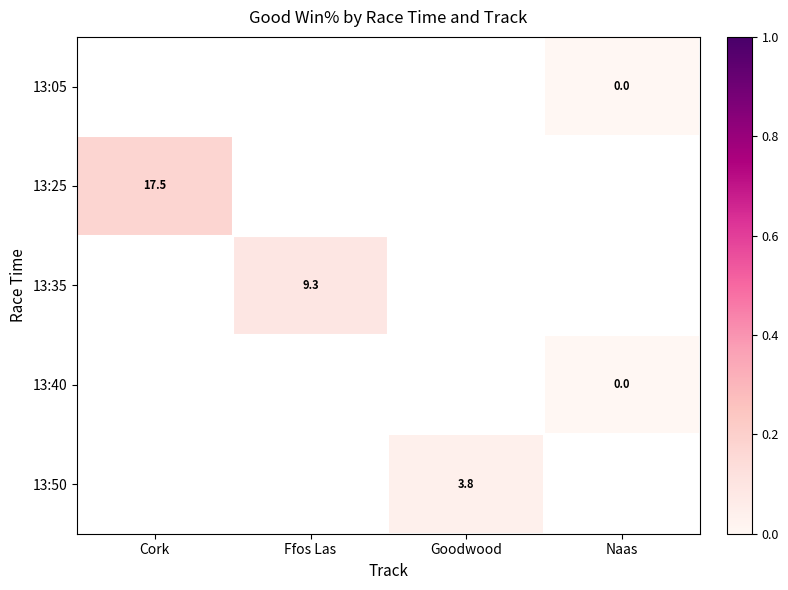

How many series are shown in this chart?

5